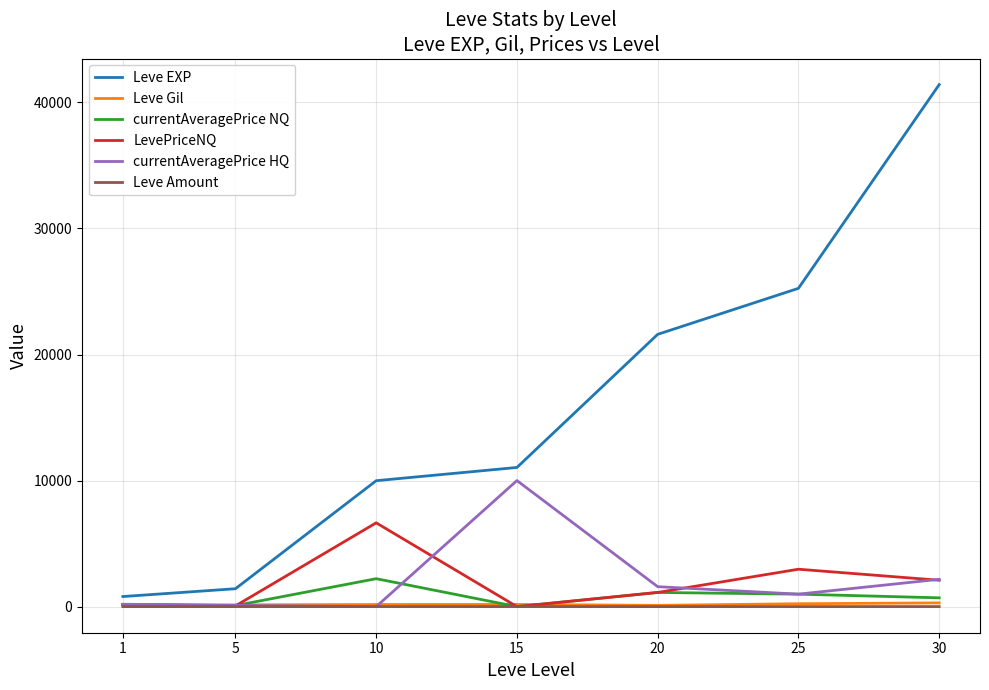

What is the maximum value shown in the chart?

41410.0